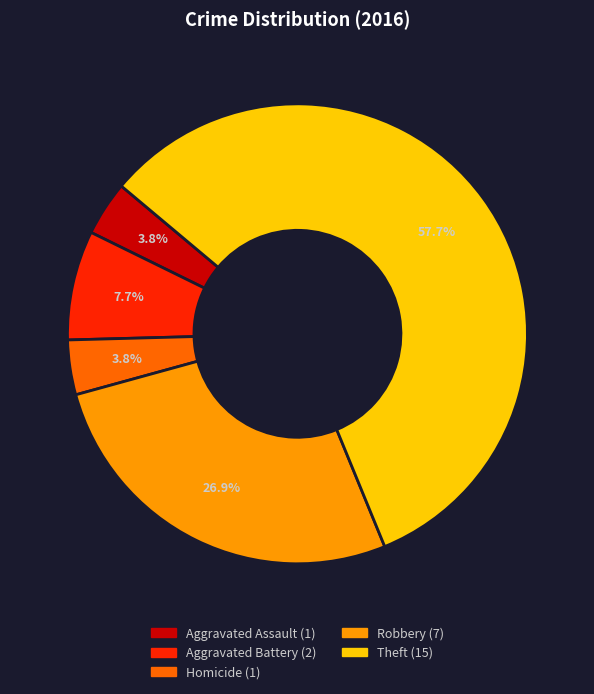

What is the majority slice?

Theft